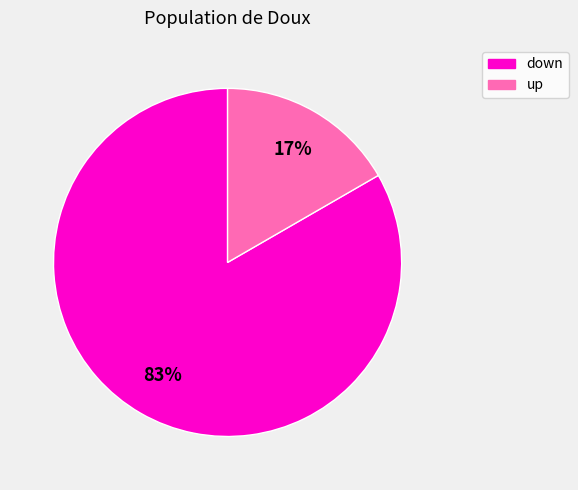

Between down and up, which is larger?

down